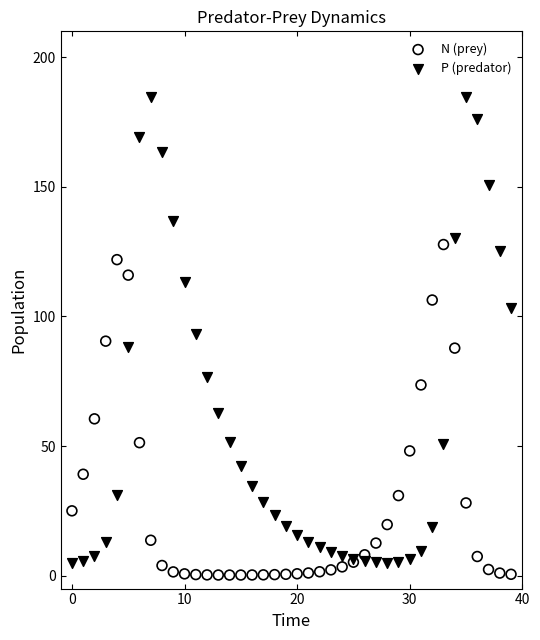

Which series has the largest Y range (max minus min)?

P (predator)